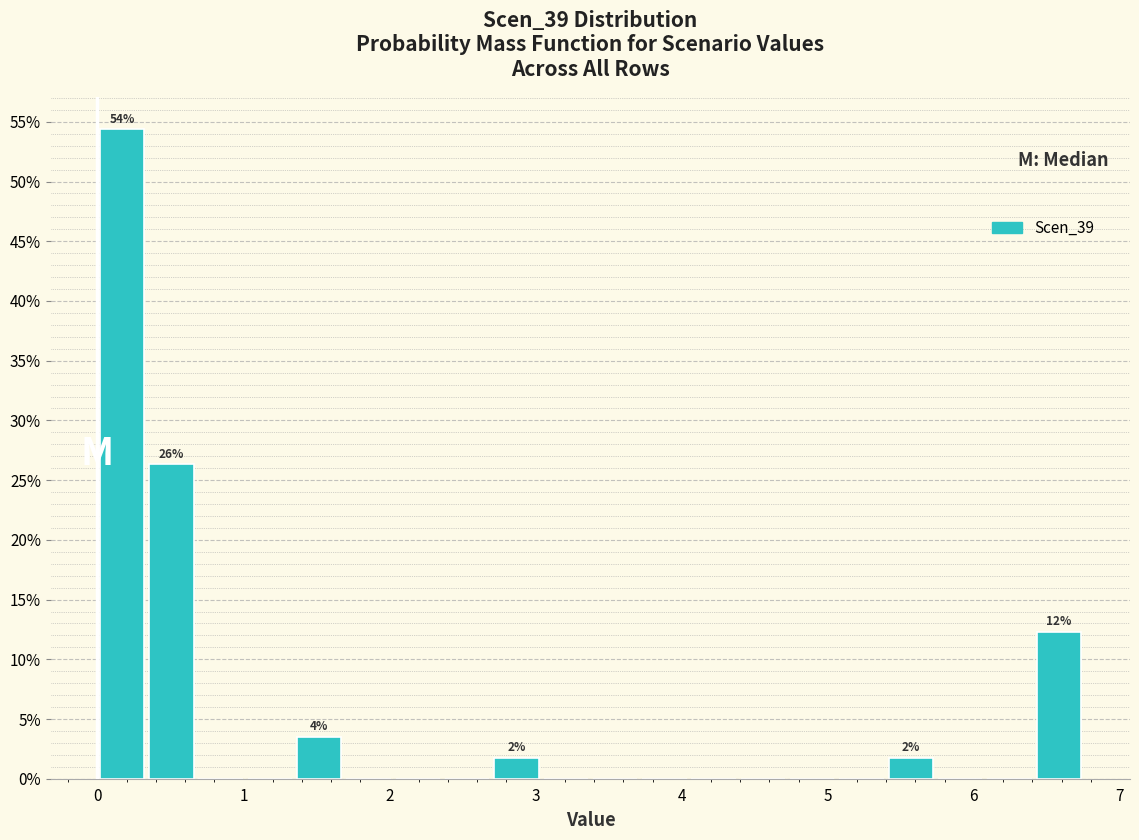

Around what value on the x-axis is the tallest bar? Give the approximate position of its centre, as read against the axis.

0.2